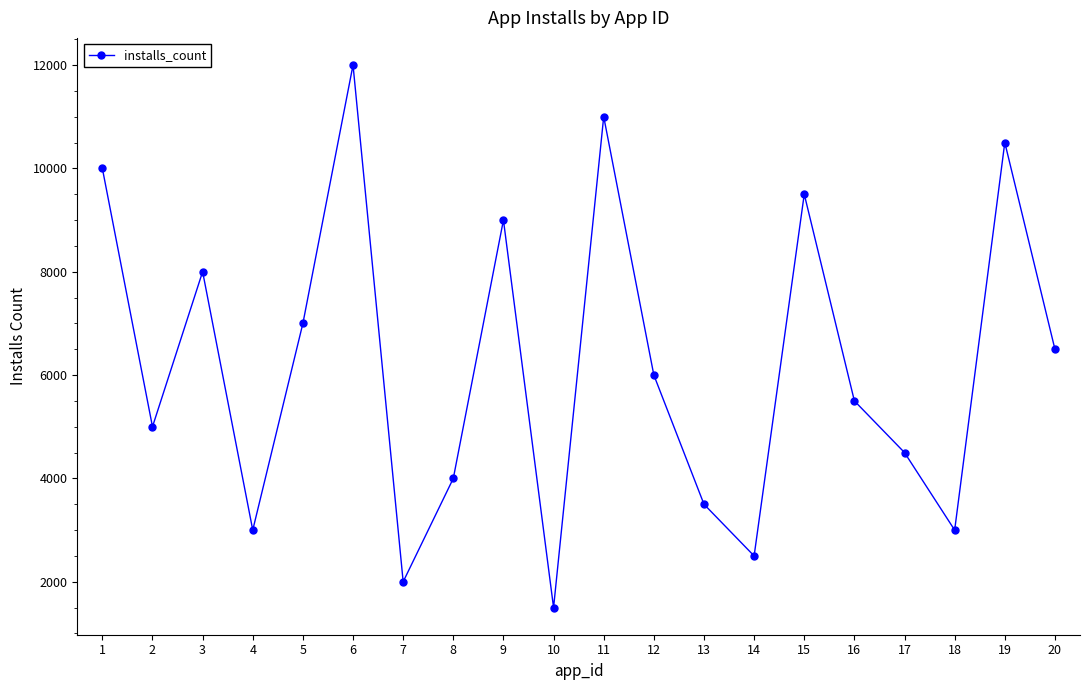

Reading left to right, extract all data points from this chart.

1=10000	2=5000	3=8000	4=3000	5=7000	6=12000	7=2000	8=4000	9=9000	10=1500	11=11000	12=6000	13=3500	14=2500	15=9500	16=5500	17=4500	18=3000	19=10500	20=6500